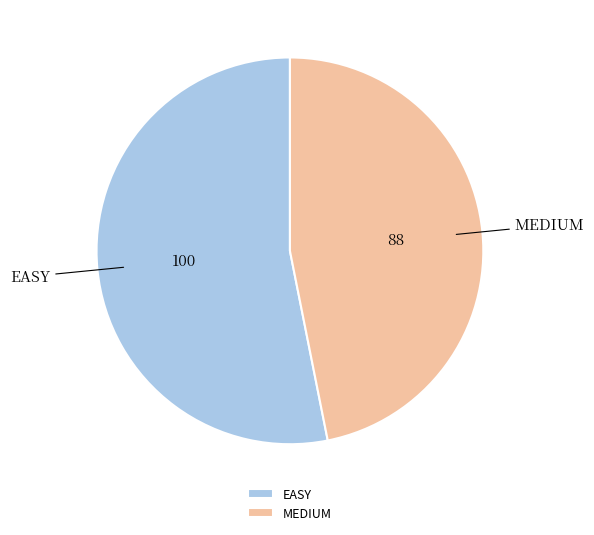

Which slice is the smallest?

MEDIUM